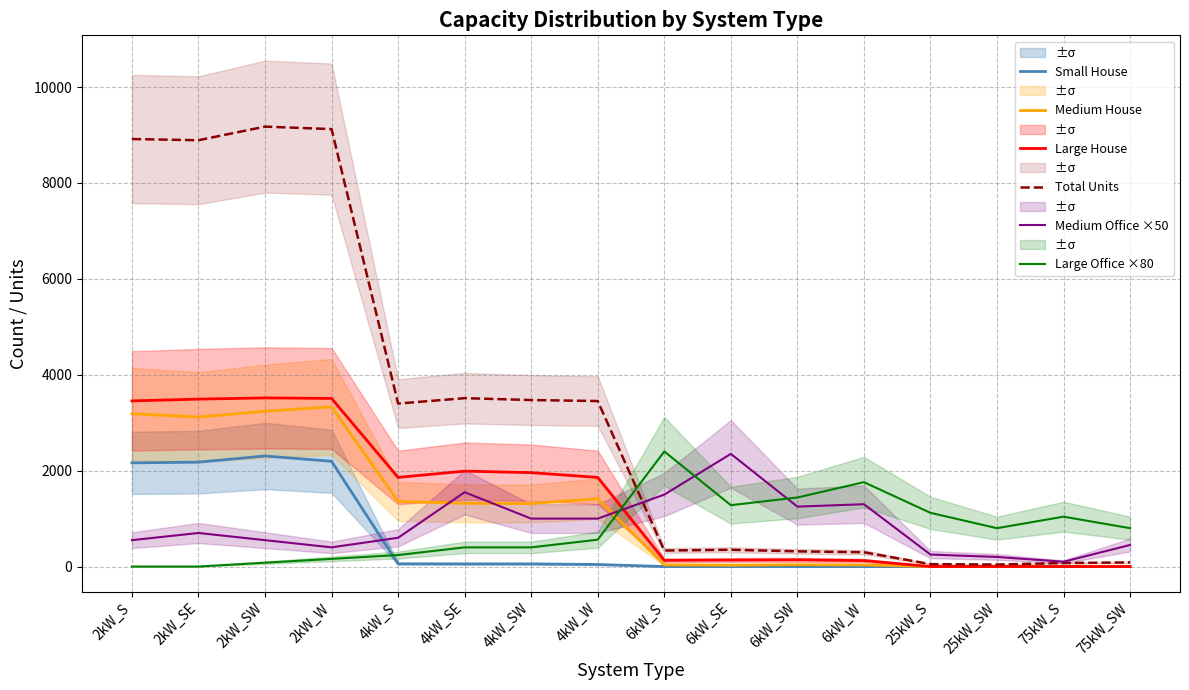

What position from the left is 6kW_S?

9